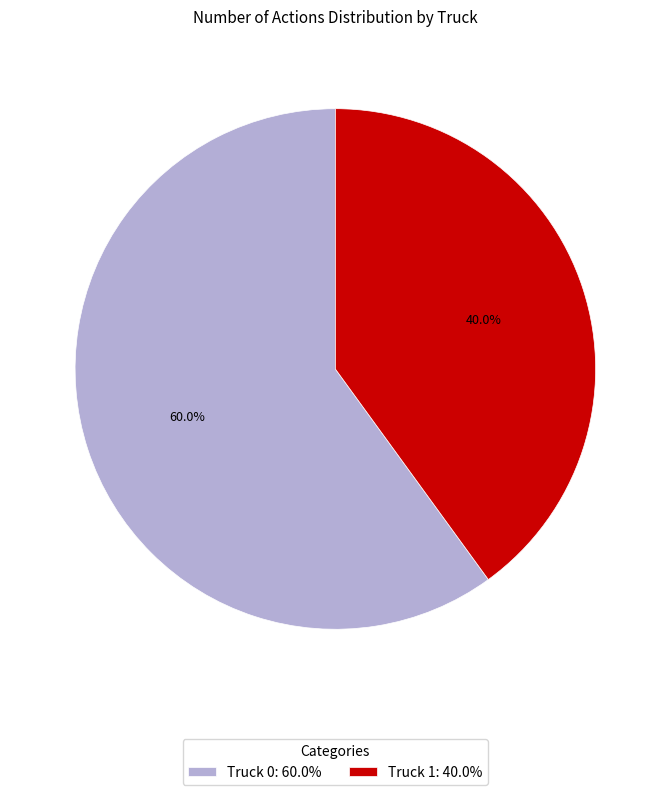

Is Truck 0 the majority of the pie?

Yes